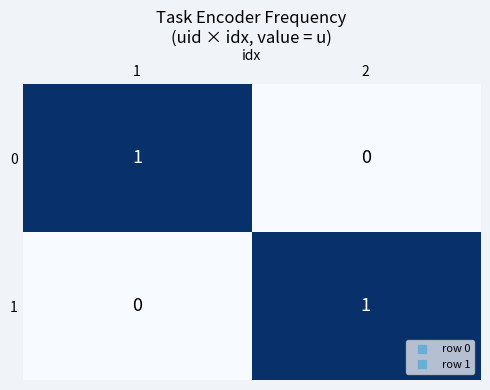

The 1 series shows 0 at 1. True or false?

True